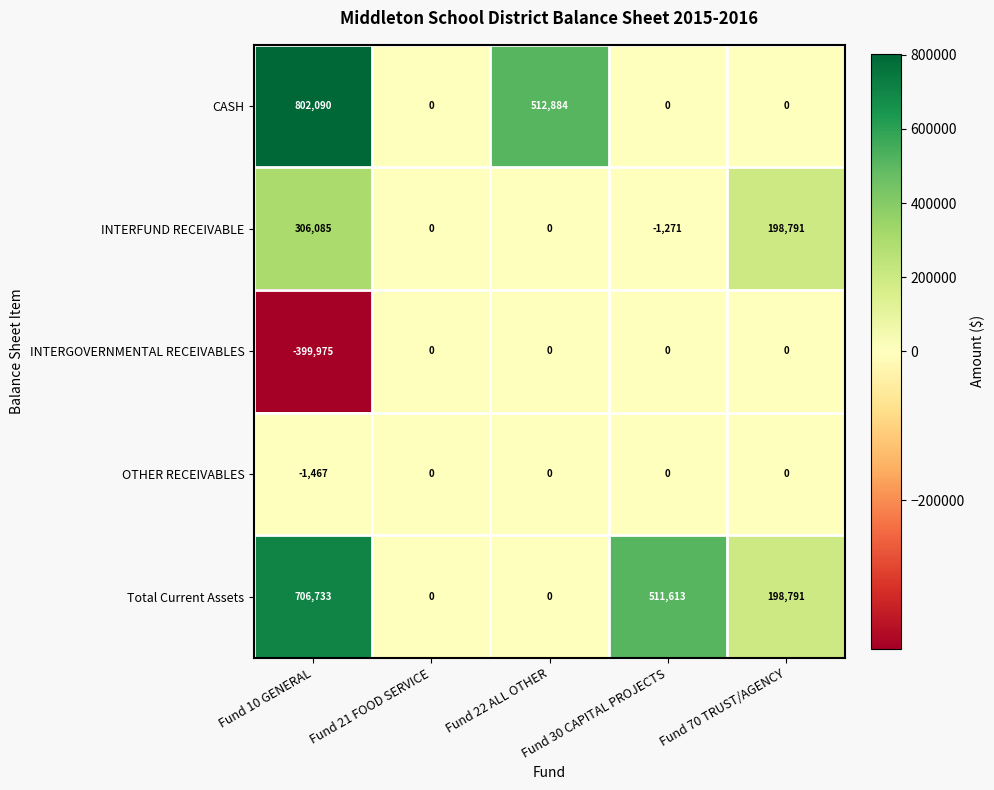

True or false: CASH has a value of 550676 at Fund 30 CAPITAL PROJECTS.

False